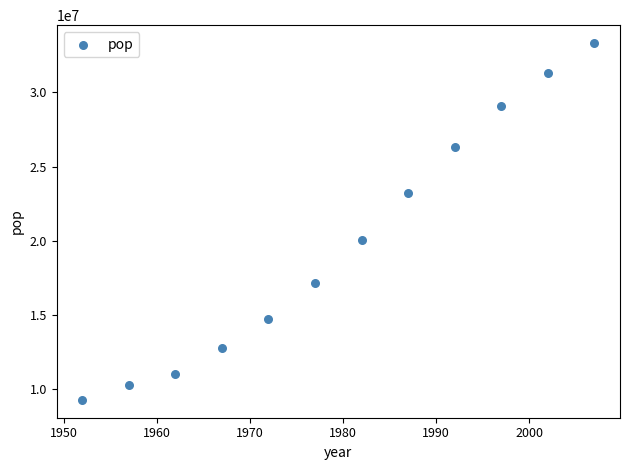

What Y value in the scatter plot is closest to 21306370?

20033753